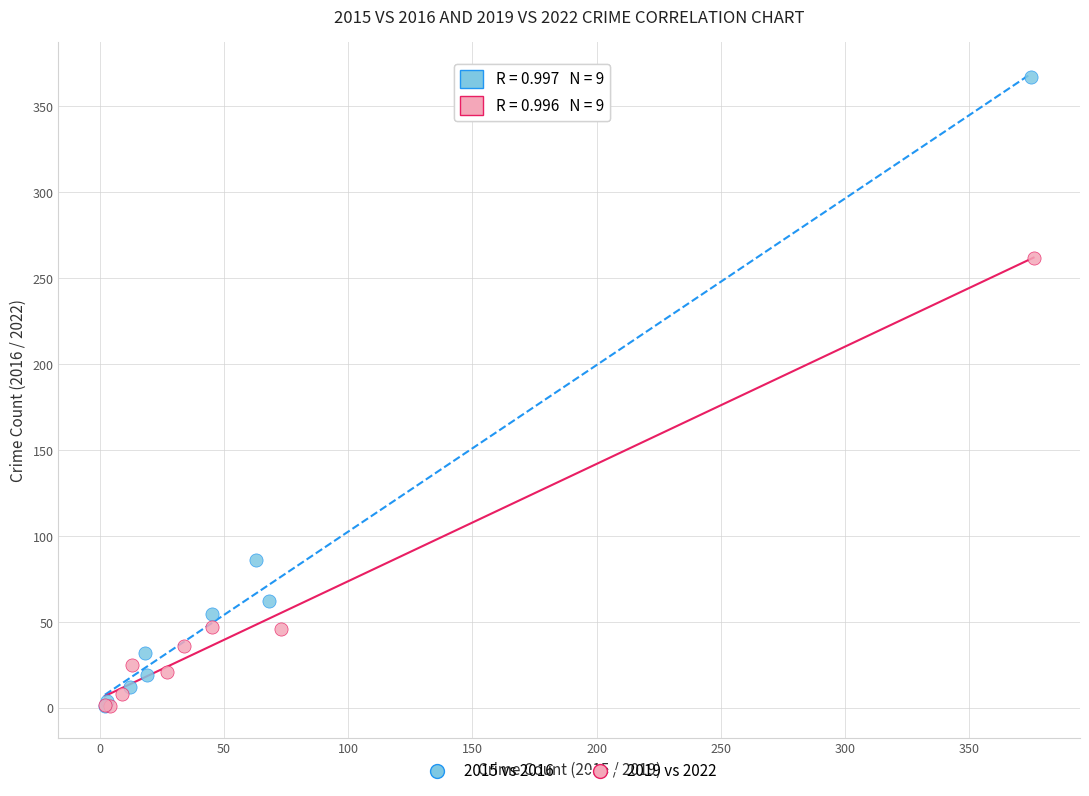

Which series contains the highest Y value?

2015 vs 2016